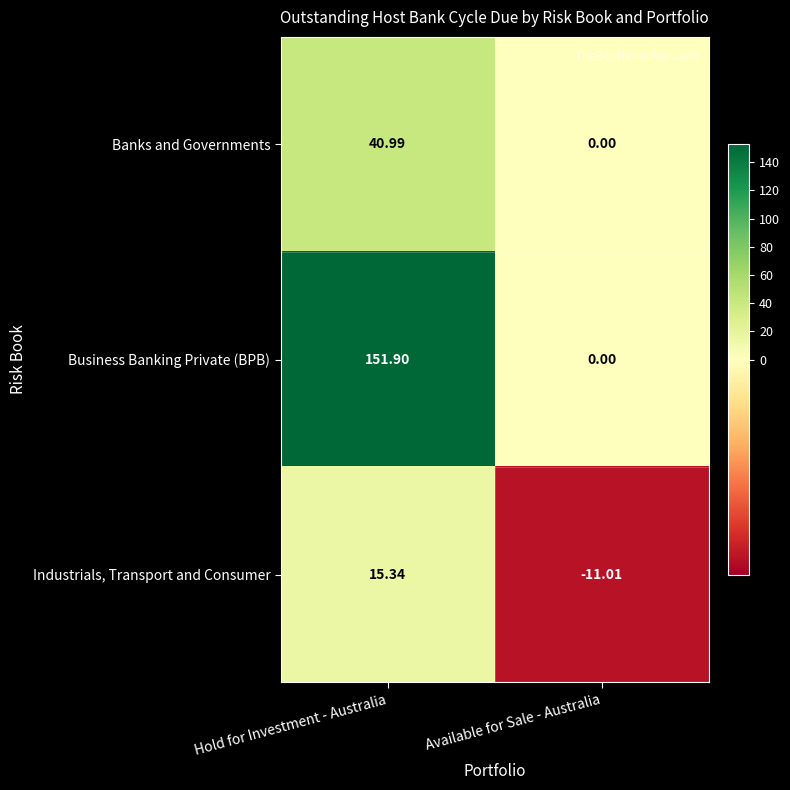

At which category is the sum across all series the highest?

Hold for Investment - Australia